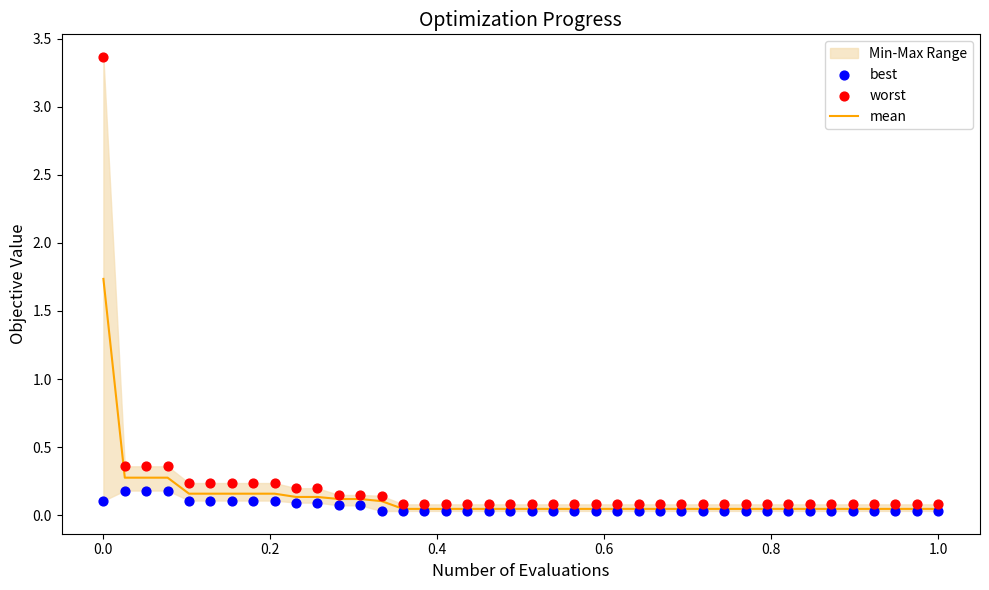

Which series contains the lowest Y value?

best